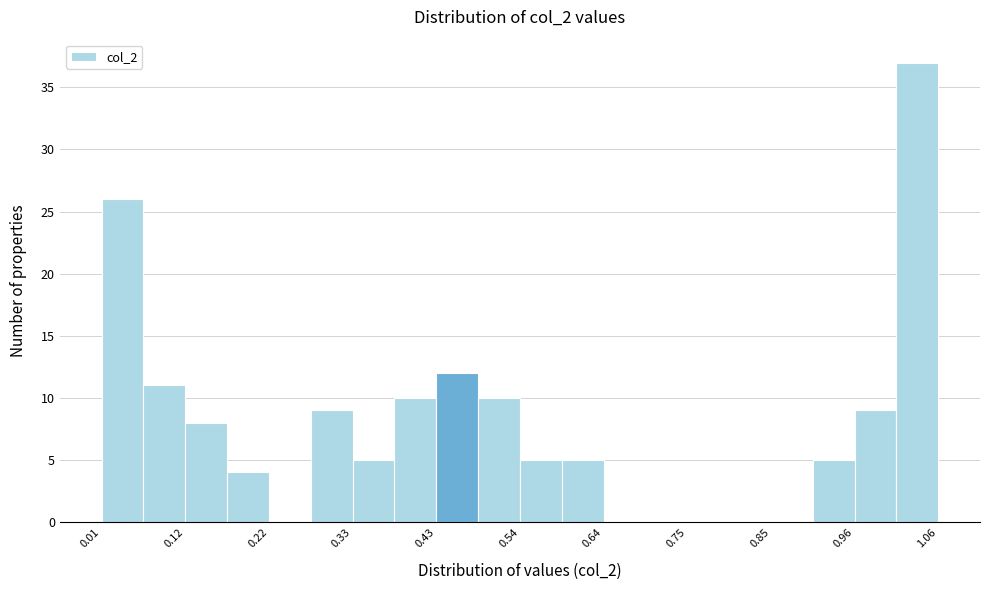

Around what value on the x-axis is the tallest bar? Give the approximate position of its centre, as read against the axis.

1.04